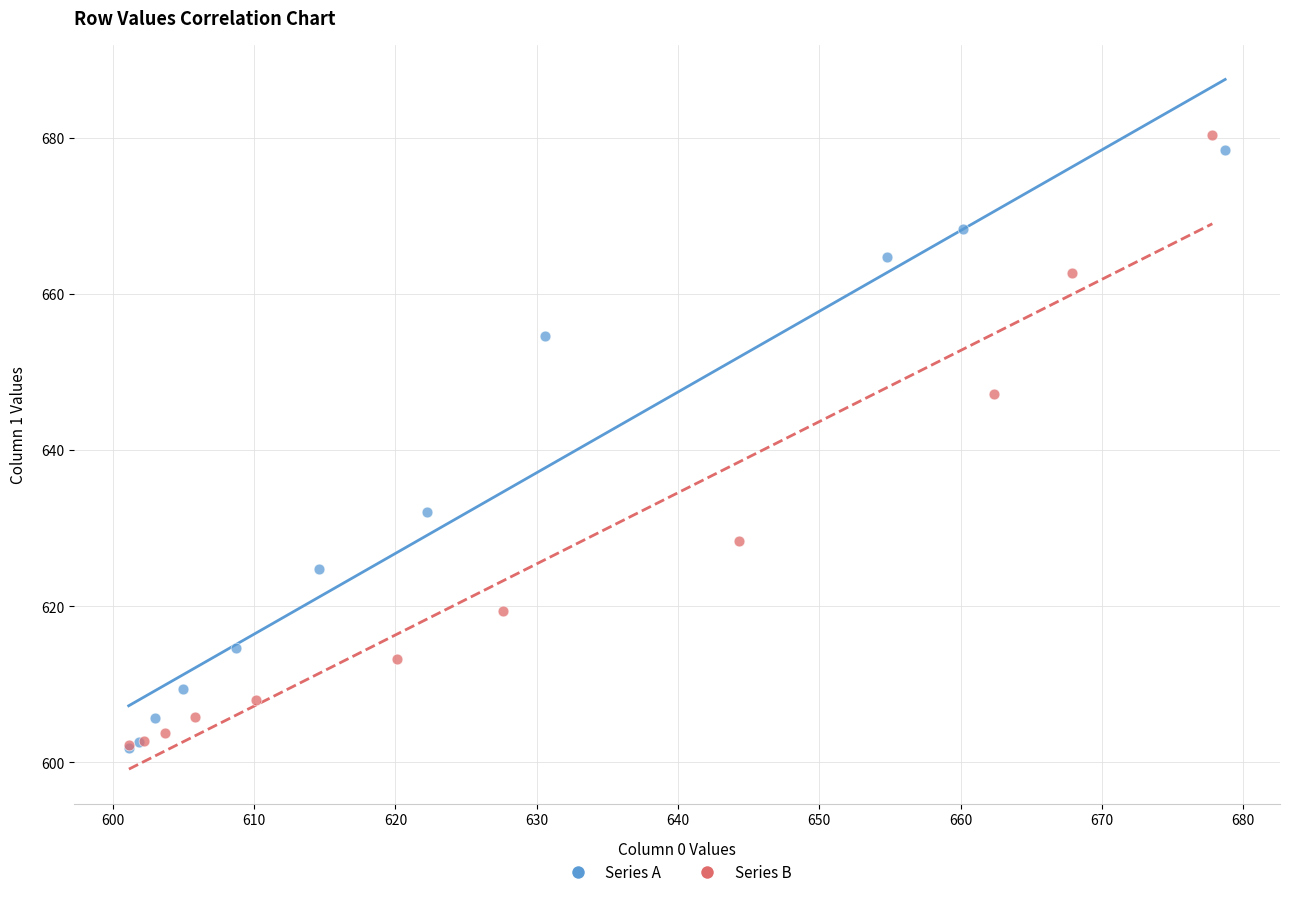

Which series has the widest spread of Y values?

Series B